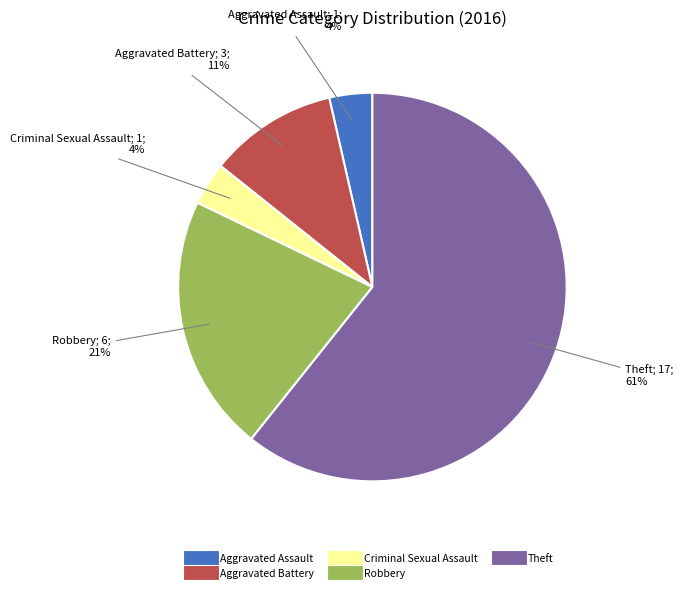

Which slice is the largest?

Theft